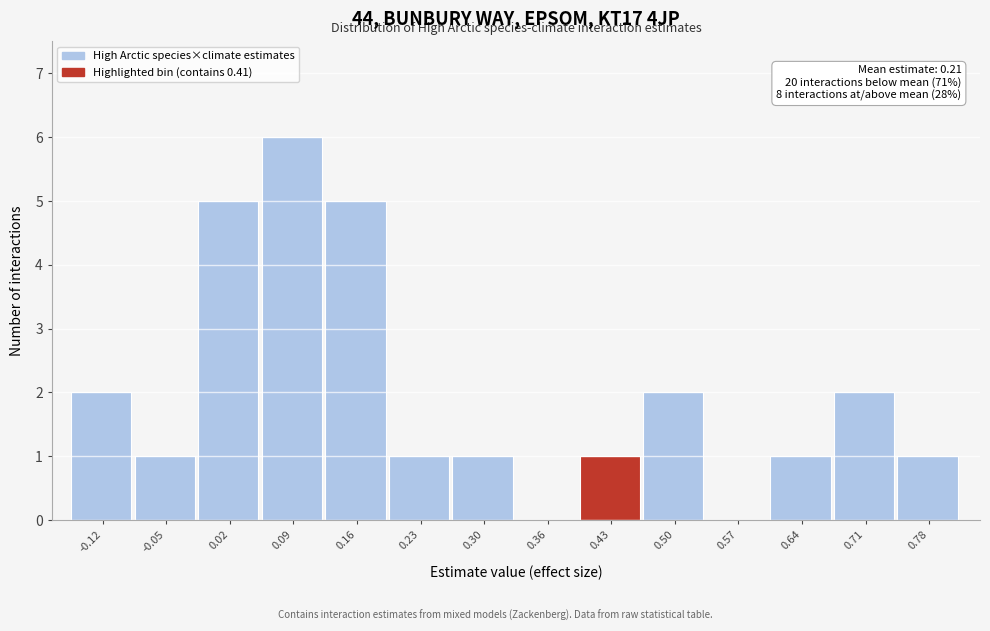

Over which range of the x-axis is the bar tallest?

0.06 to 0.12